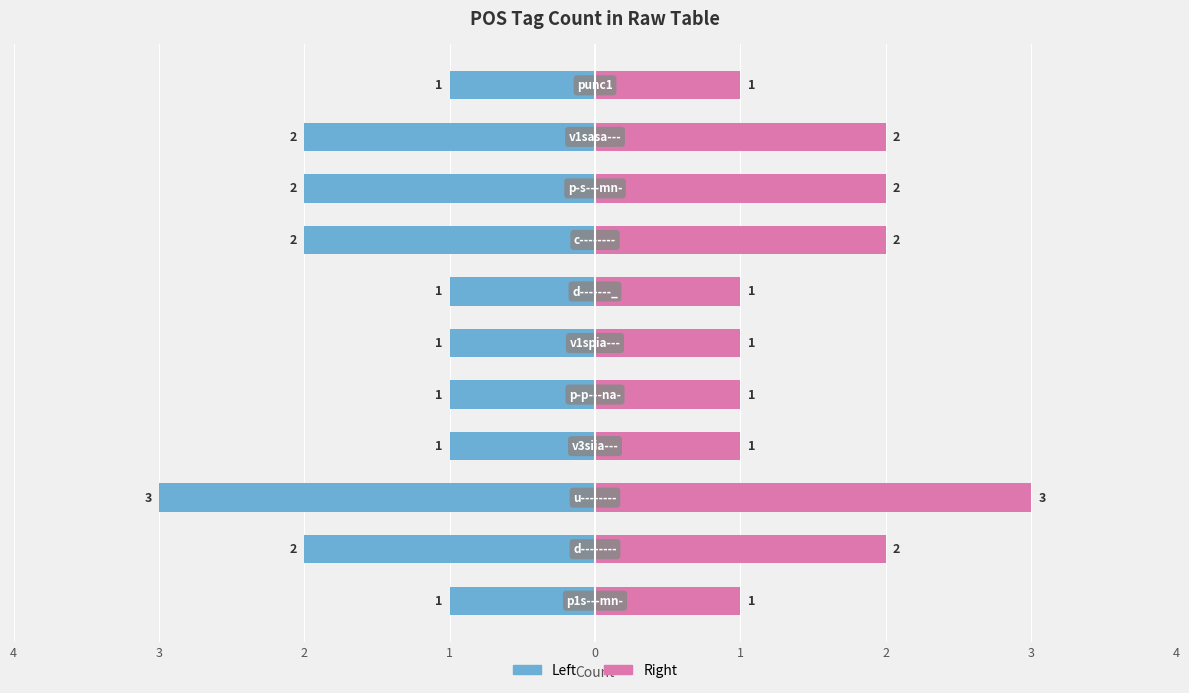

How many bars are there in each group?

2